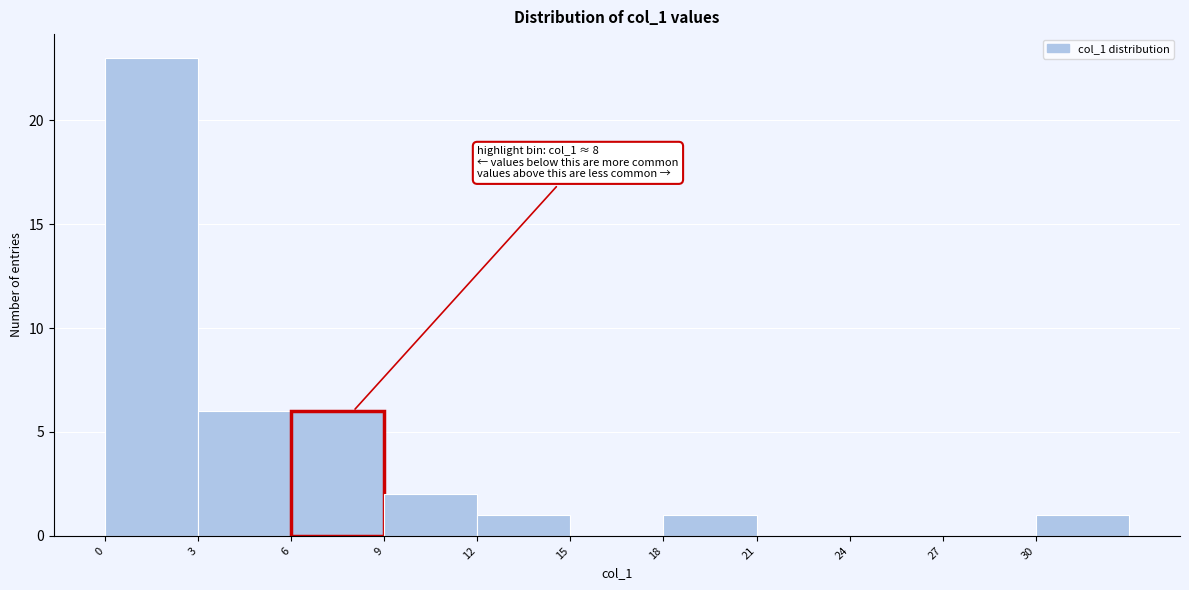

Over which range of the x-axis is the bar tallest?

0 to 3